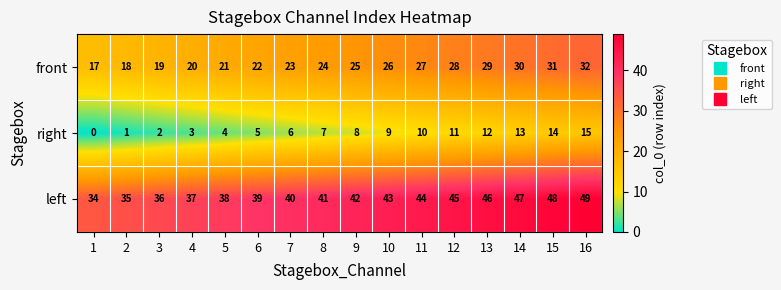

Rank the series by their maximum value, from highest to lowest.

left, front, right